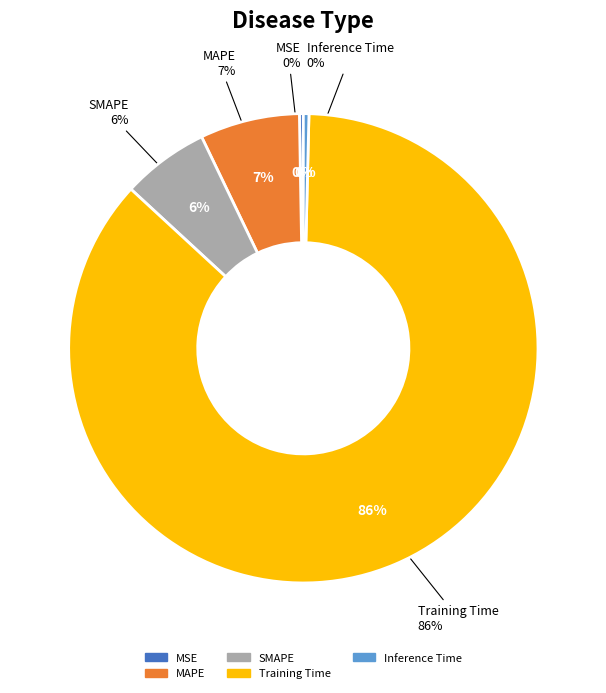

Which category has the smallest portion of the pie?

MSE